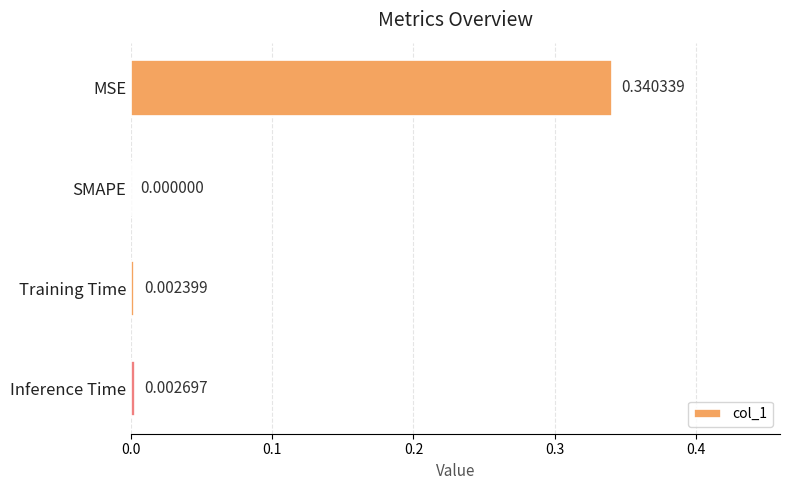

Where is the data nearest to the value 0?

SMAPE